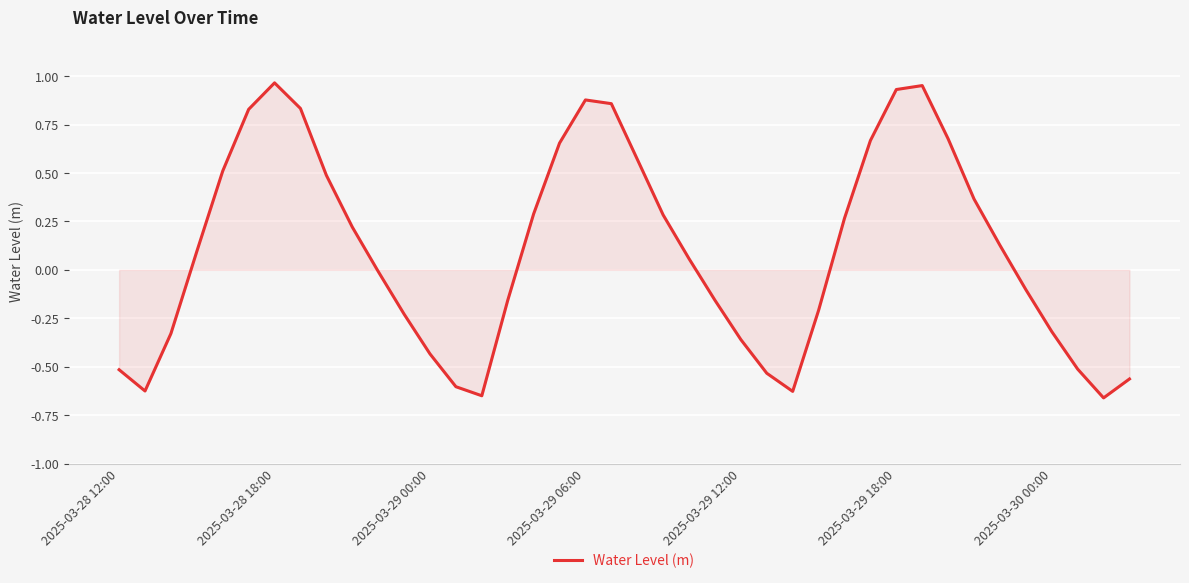

True or false: the data has more than 1 interior local peaks.

True